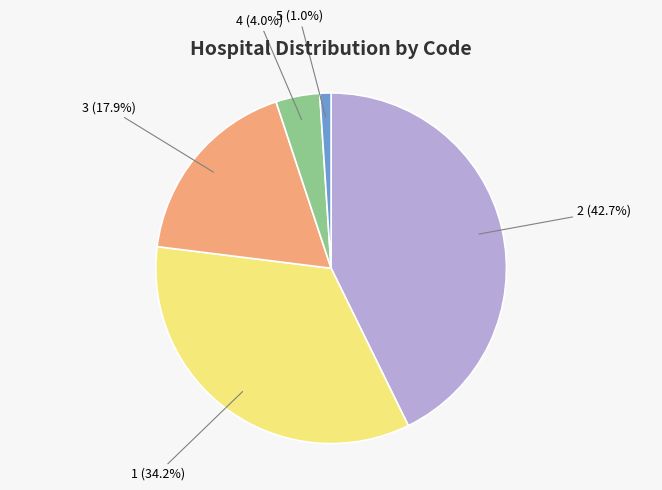

Is there any slice that represents more than half of the pie?

No